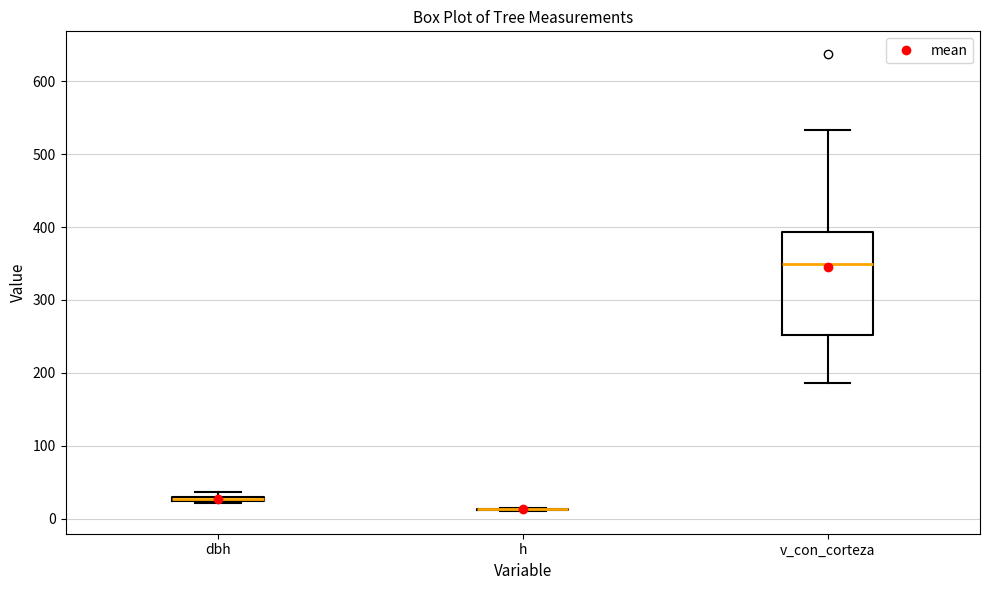

Comparing the boxes themselves (not the whiskers), which one is the tallest?

v_con_corteza